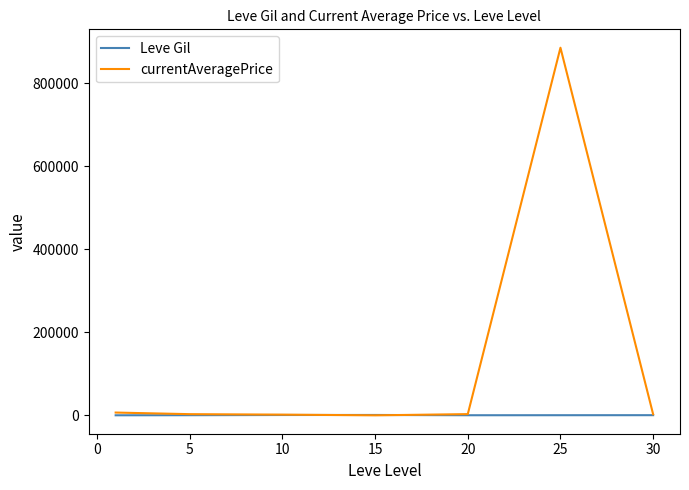

Which series has the widest spread of values?

currentAveragePrice